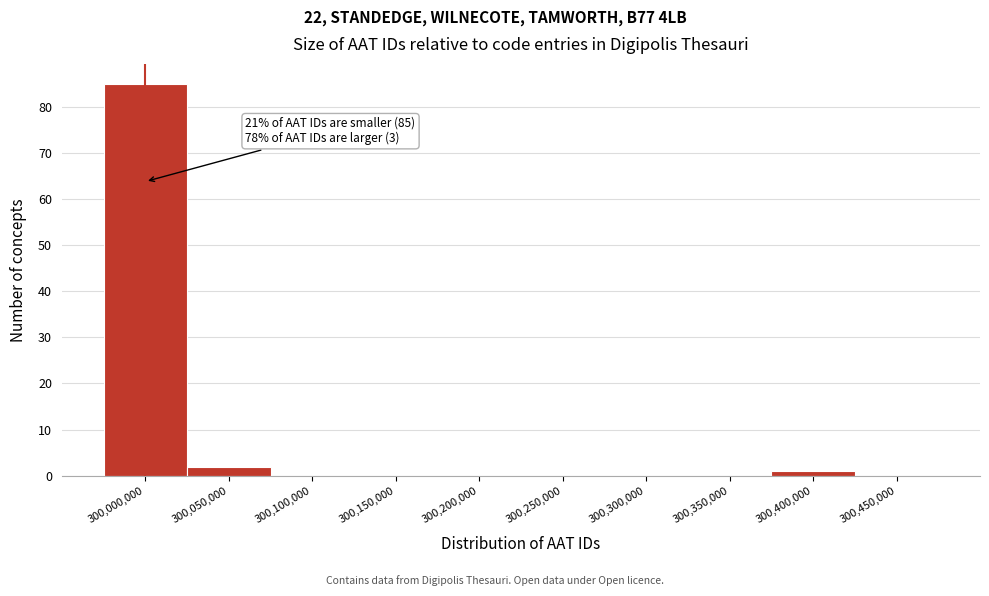

Reading left to right, what are all the values shown in this chart?

300,000,000=85	300,050,000=2	300,100,000=0	300,150,000=0	300,200,000=0	300,250,000=0	300,300,000=0	300,350,000=0	300,400,000=1	300,450,000=0